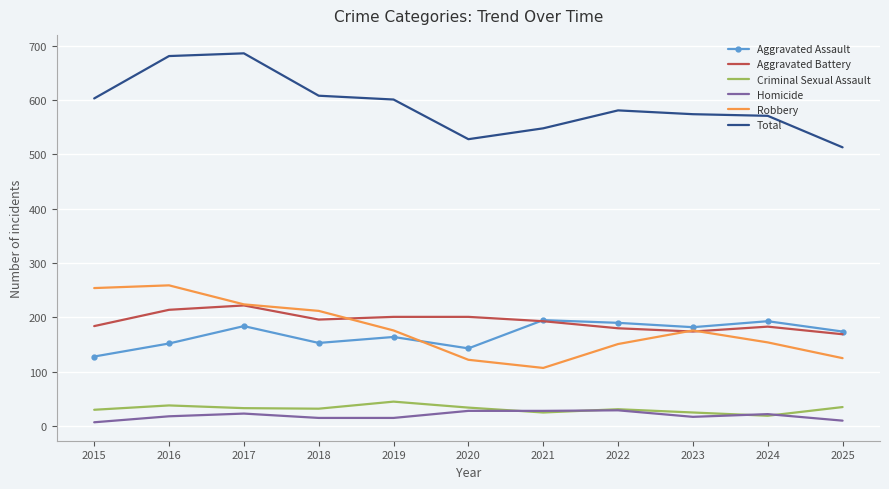

True or false: Homicide and Aggravated Assault cross at least once.

False